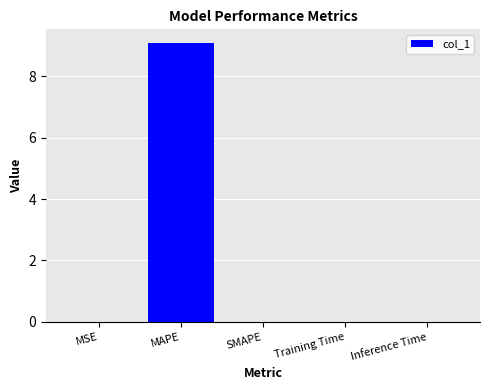

Is it true that the value at MSE is 0.0?

True